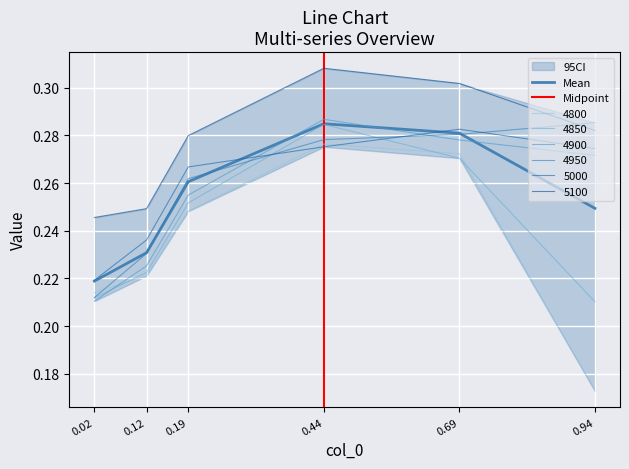

Which series has the largest total across all categories?

5100